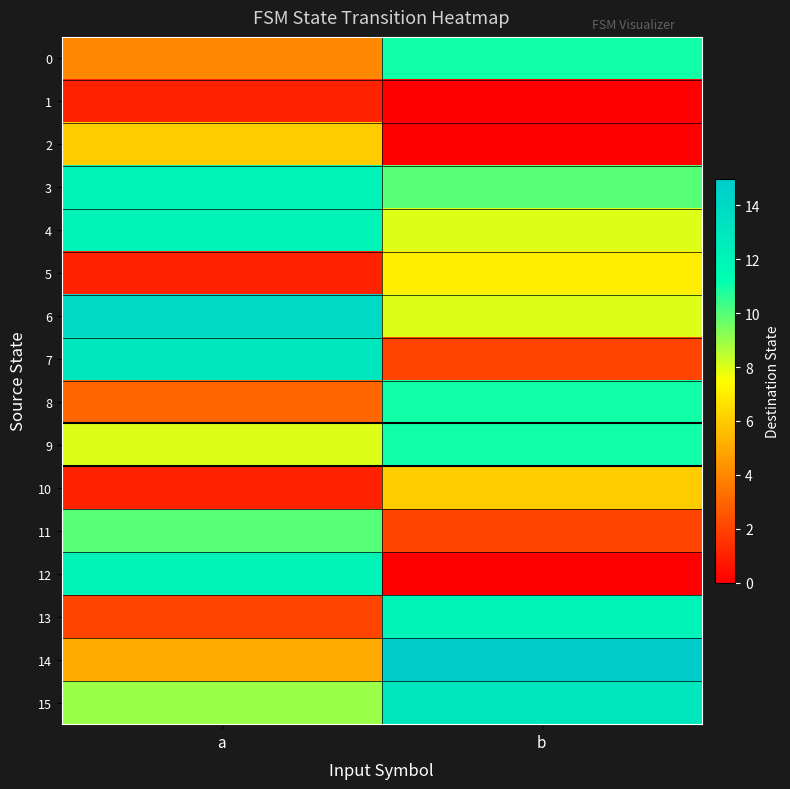

At which category does the chart reach its peak across all series?

b